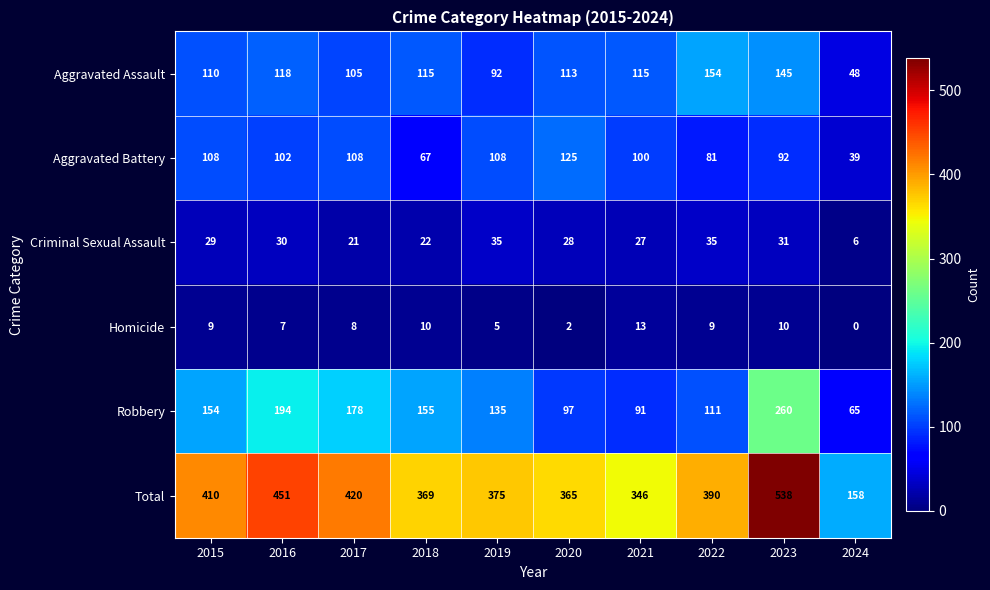

What is the sum of all Aggravated Battery values?

930